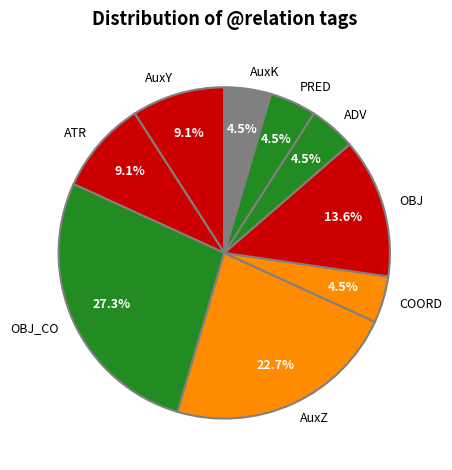

Approximately how many times larger is the value at OBJ compared to AuxZ?

0.6